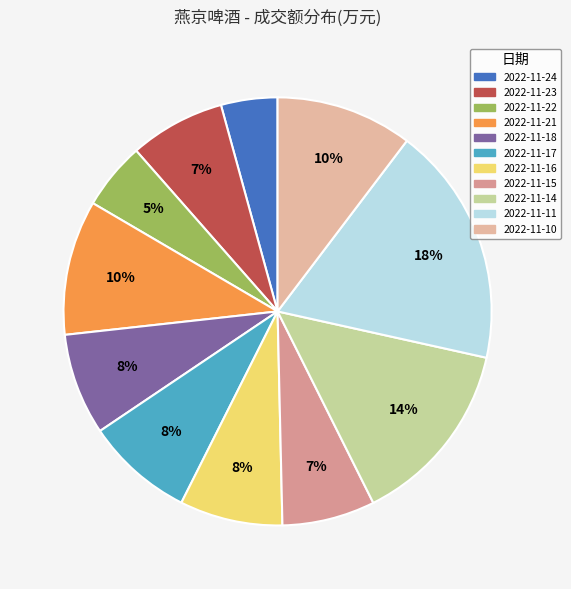

Is it true that 2022-11-15 is 7% of the pie?

True